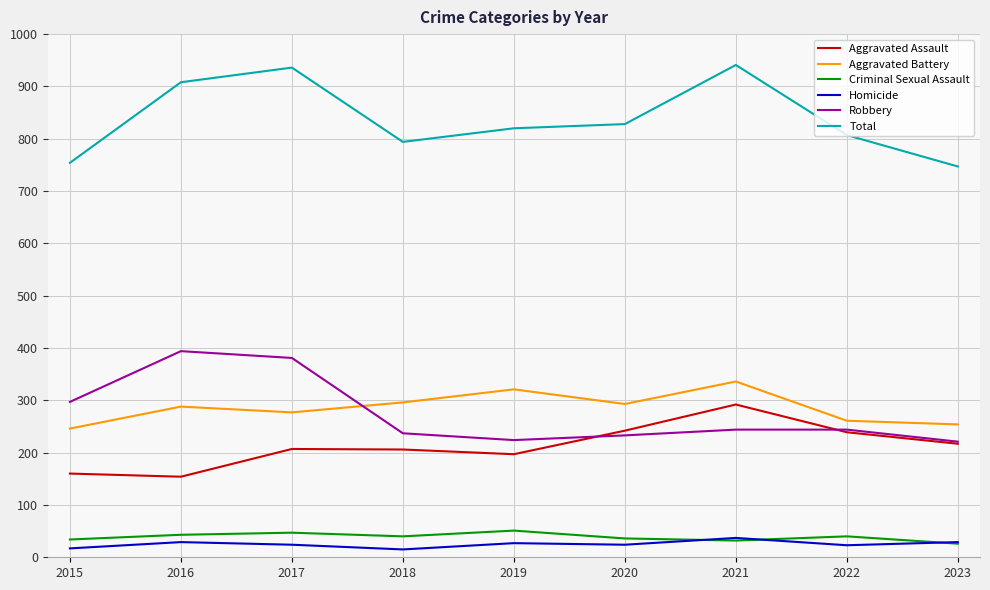

True or false: Robbery and Total cross at least once.

False